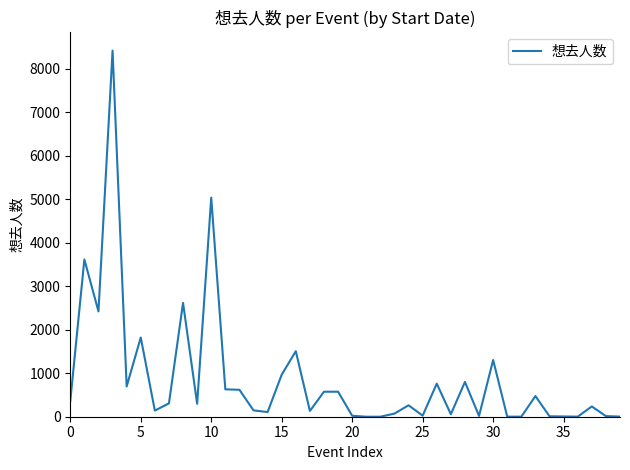

What is the maximum value shown in the chart?

8415